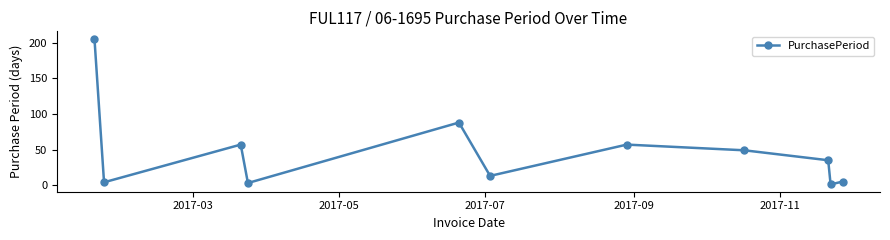

How many interior local valleys (lower than both neighbors) does the data have?

4